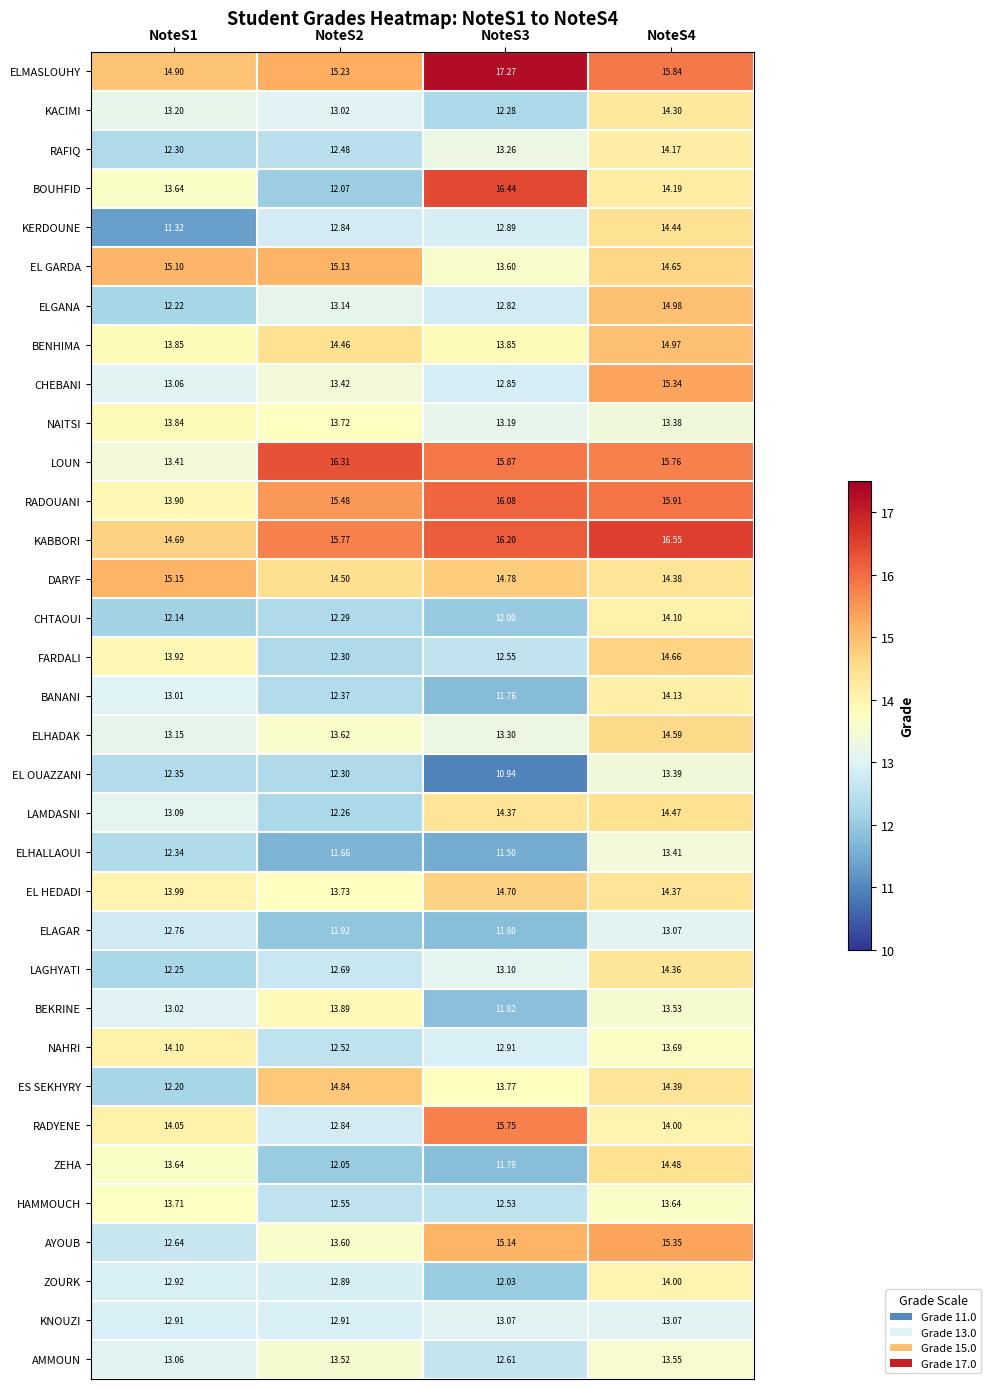

Which series has the largest total across all categories?

ELMASLOUHY